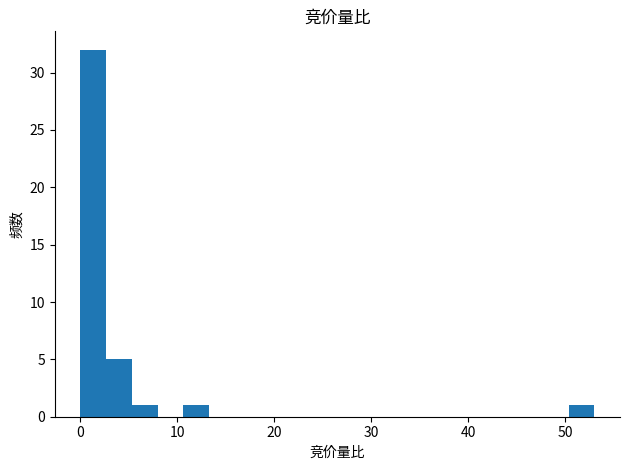

Around what value on the x-axis is the tallest bar? Give the approximate position of its centre, as read against the axis.

1